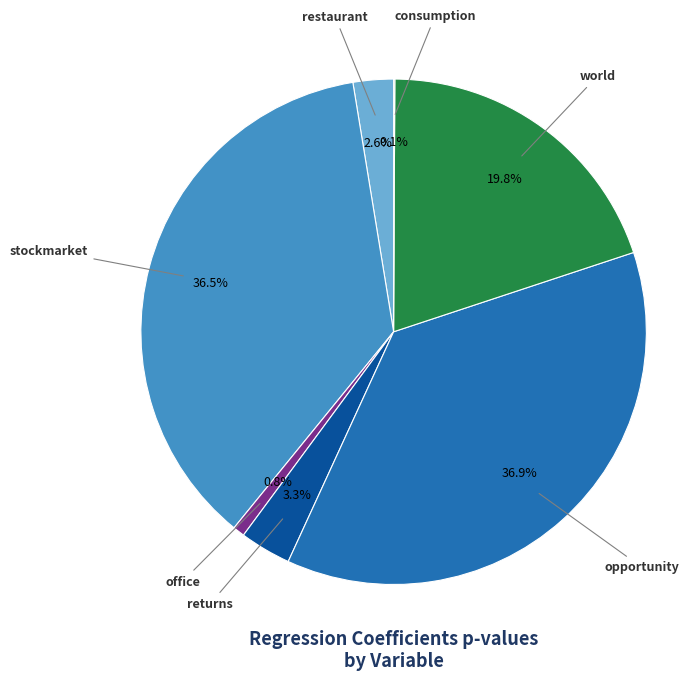

Is there a majority slice in this chart?

No